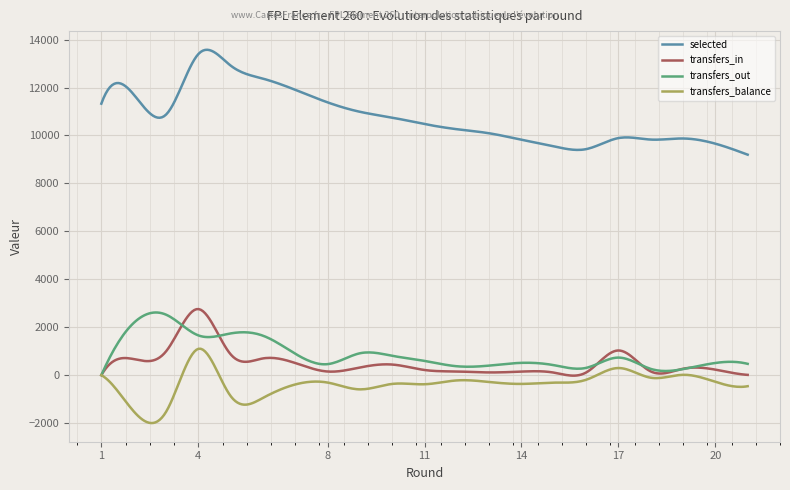

True or false: transfers_out and selected cross at least once.

False